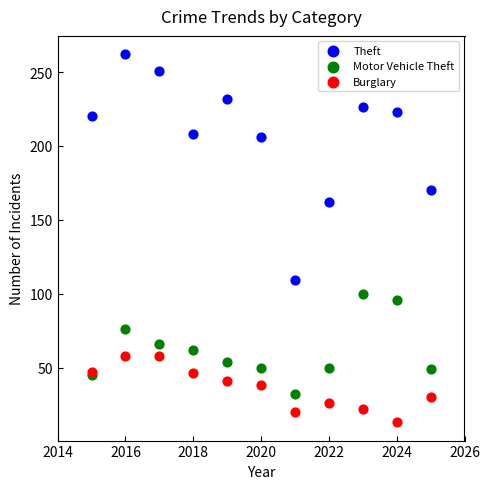

Which series contains the lowest Y value?

Burglary